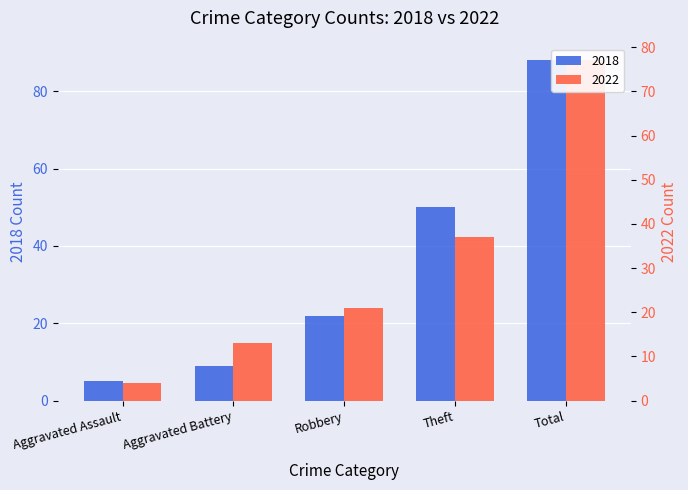

What is the sum of all 2022 values?

152